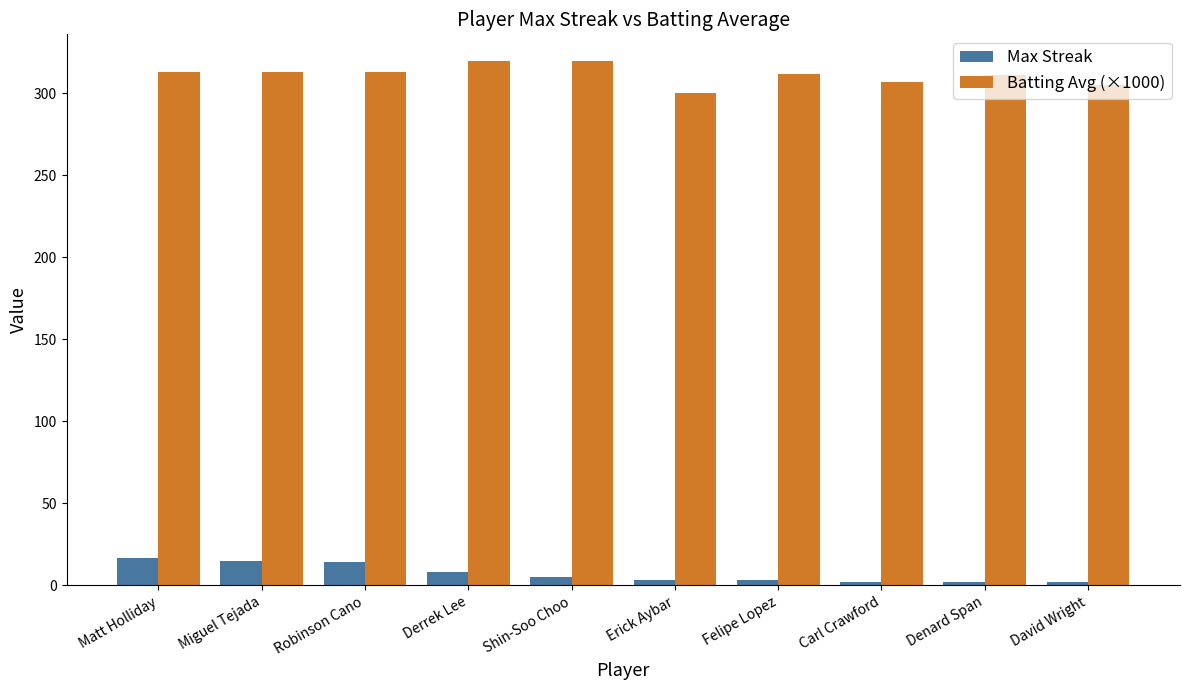

Is it true that Max Streak equals 17 at Matt Holliday?

True